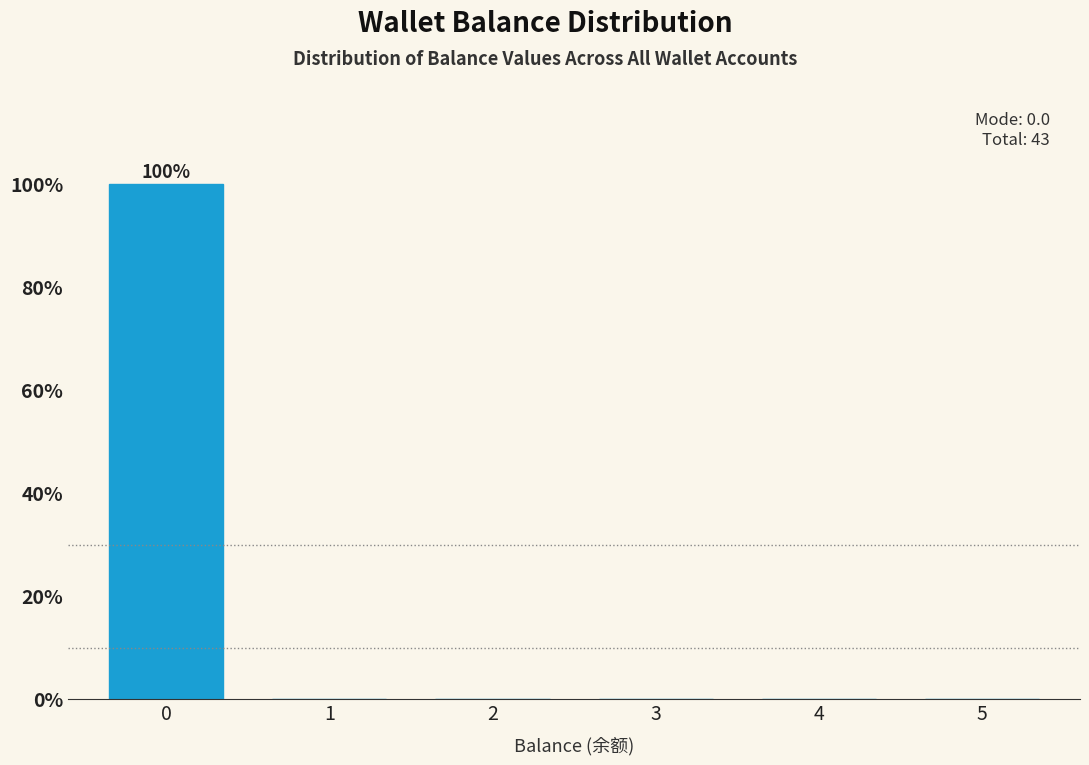

Reading left to right, extract all data points from this chart.

0=100	1=0	2=0	3=0	4=0	5=0